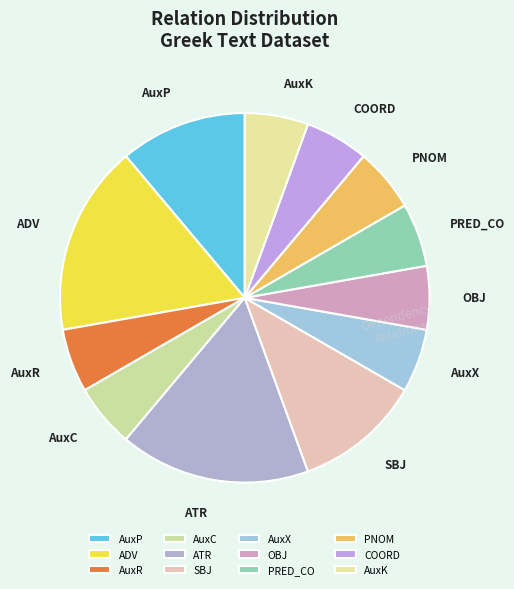

Approximately how many times larger is the value at PNOM compared to AuxR?

1.0